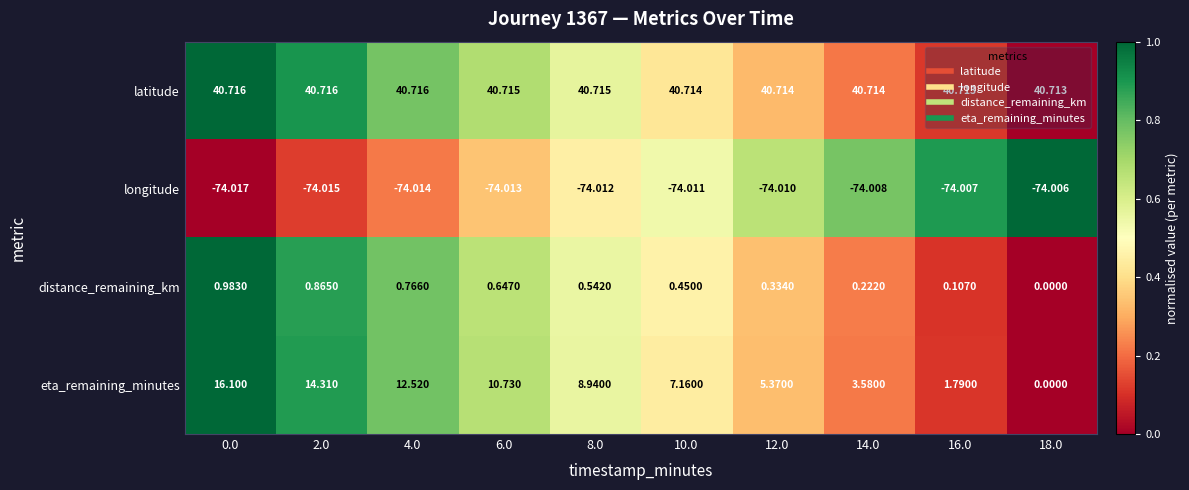

Is the value of longitude at 14.0 greater than the value of distance_remaining_km at 18.0?

No